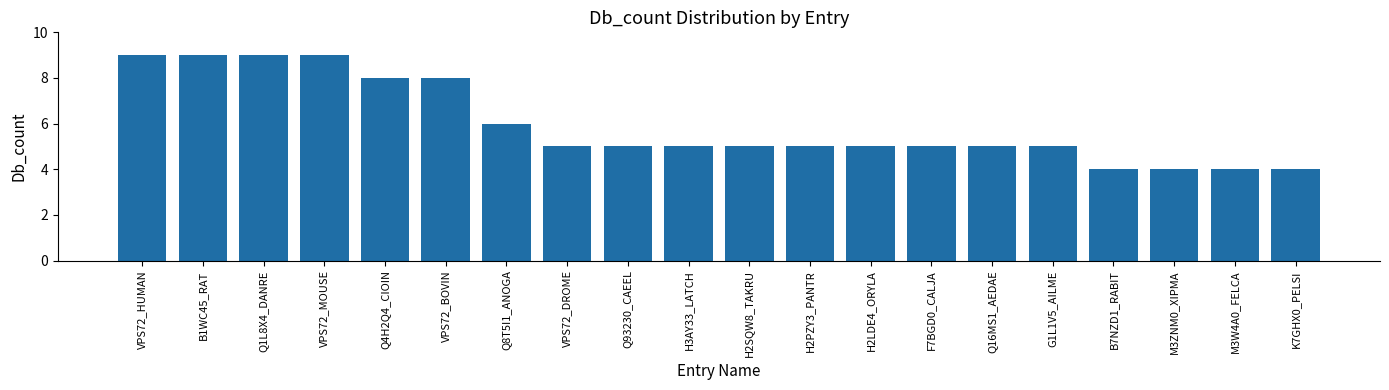

What is the ratio of the value at Q93230_CAEEL to the value at F7BGD0_CALJA?

1.0